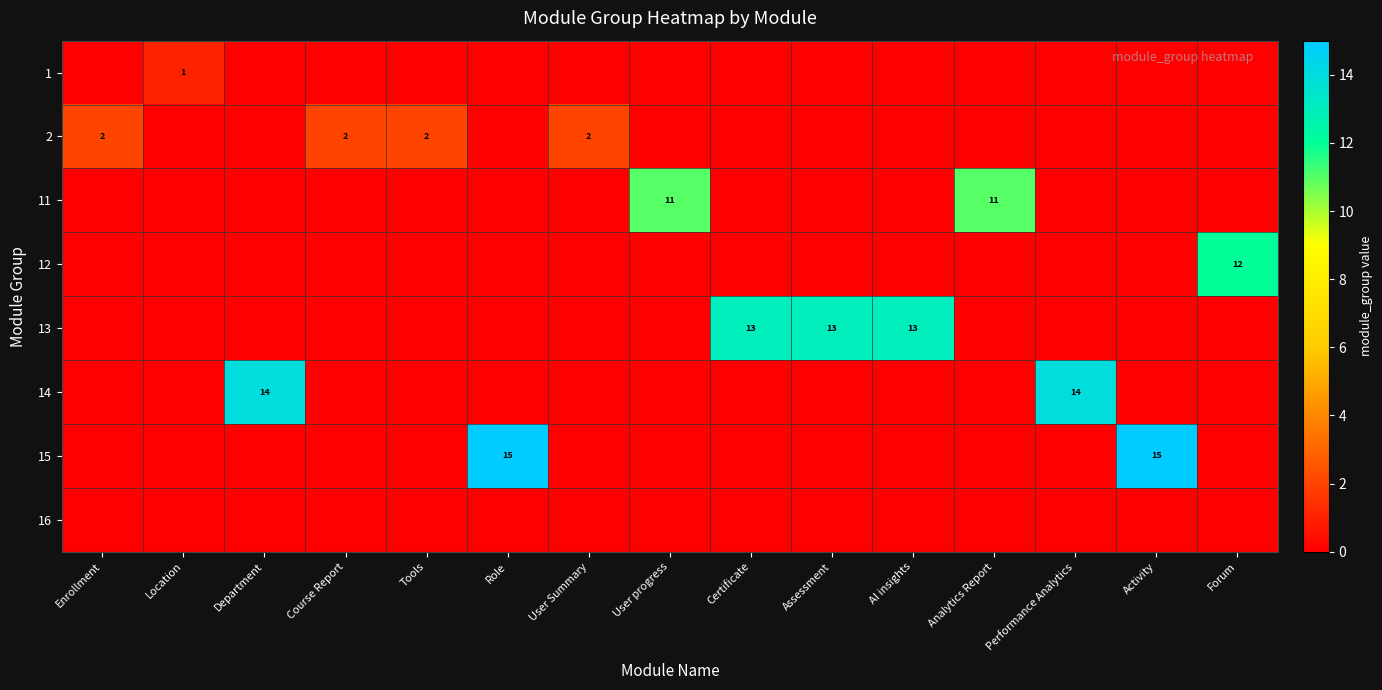

List the series in order of their peak value, lowest first.

16, 1, 2, 11, 12, 13, 14, 15